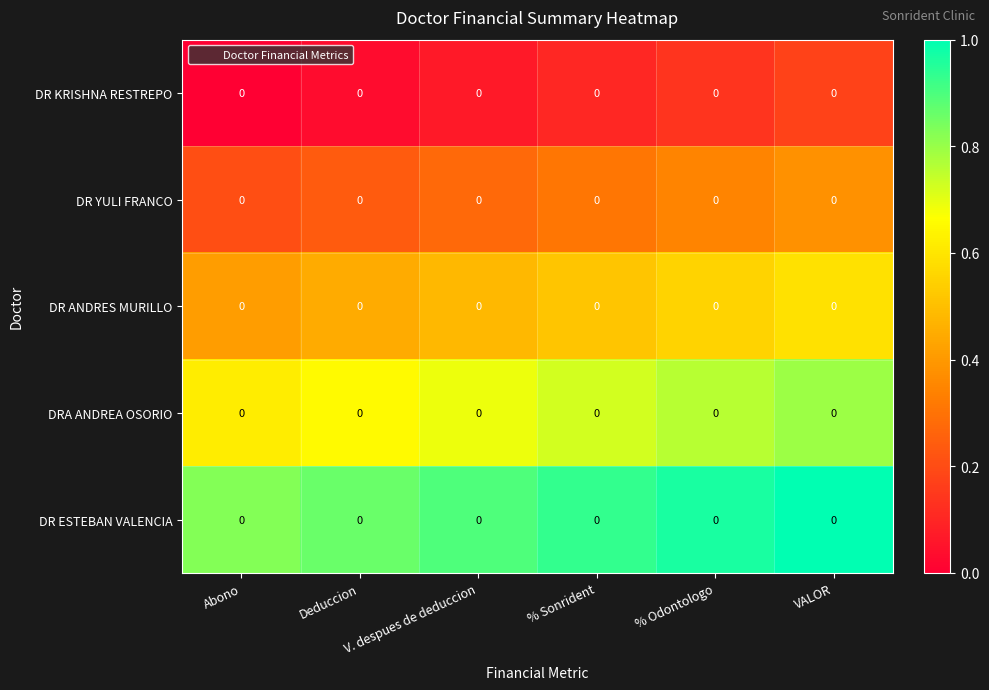

What value does the DR YULI FRANCO series have at V. despues de deduccion?

0.3